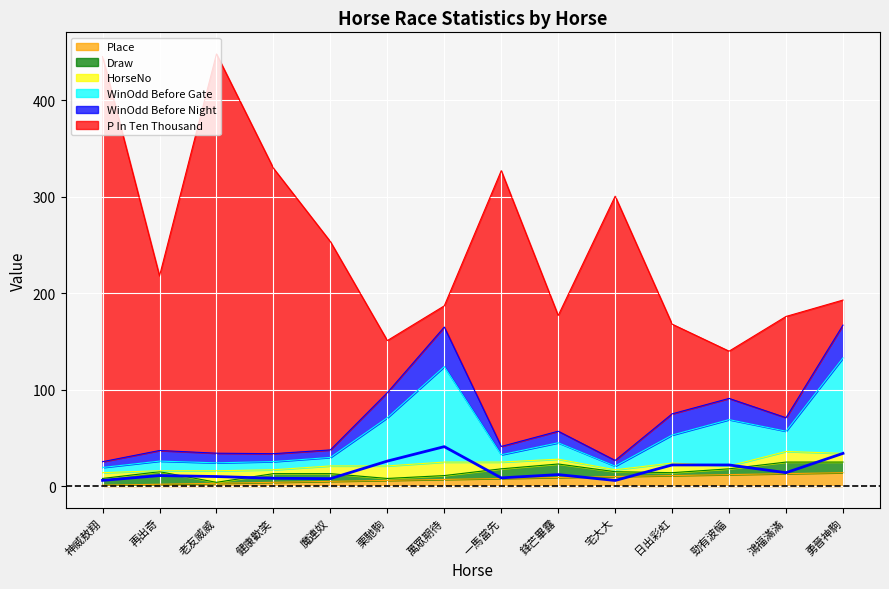

Rank the categories by WinOddBeforeGate value from highest to lowest.

勇晉神駒, 萬眾期待, 栗馳駒, 勁有波幅, 日出彩虹, 鴻福滿滿, 鋒芒畢露, 一馬當先, 魔連奴, 再出奇, 老友威威, 健康歡笑, 宅大大, 神威敖翔